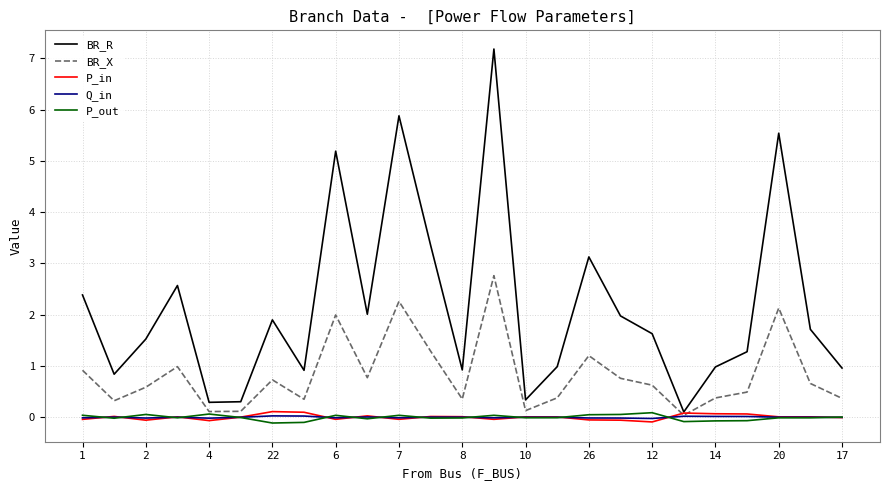

What is the highest value of the BR_X series?

2.8